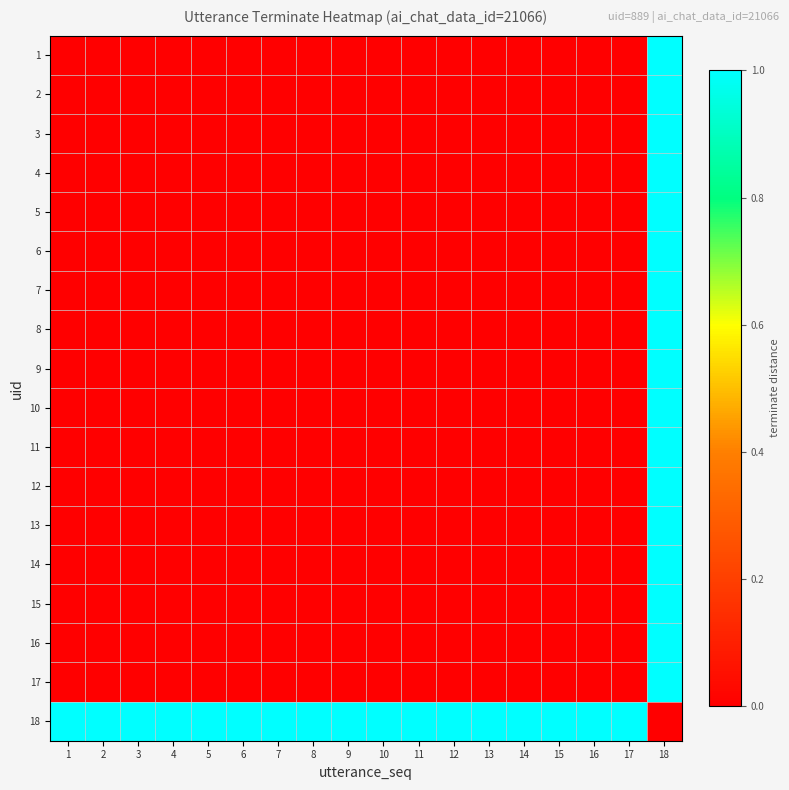

How many series are shown in this chart?

18